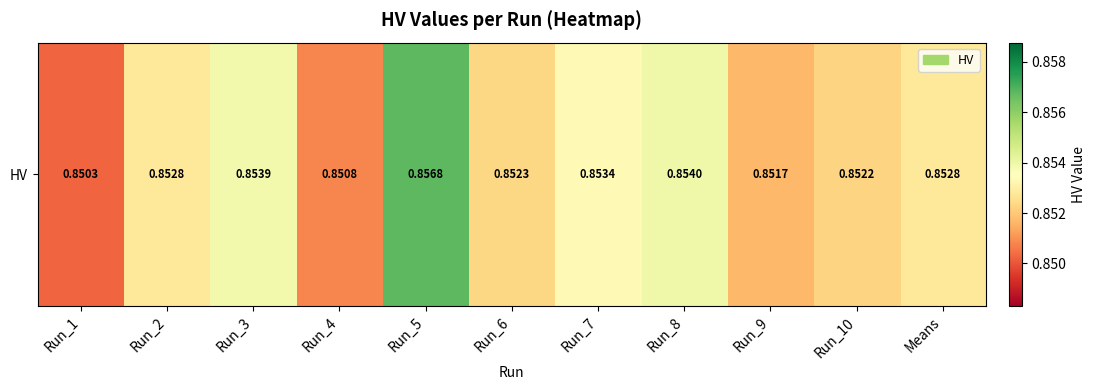

Which label corresponds to the smallest value in the chart?

Run_1